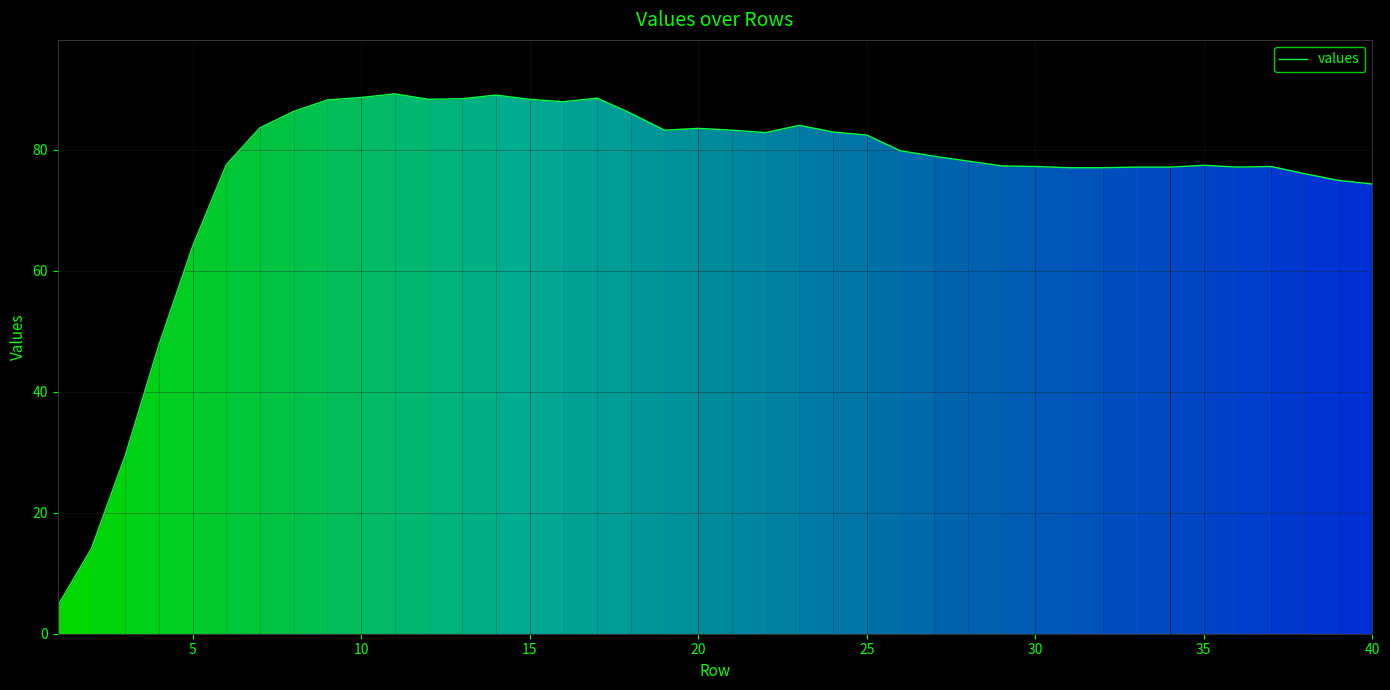

What is the difference between the maximum and minimum values?

84.6